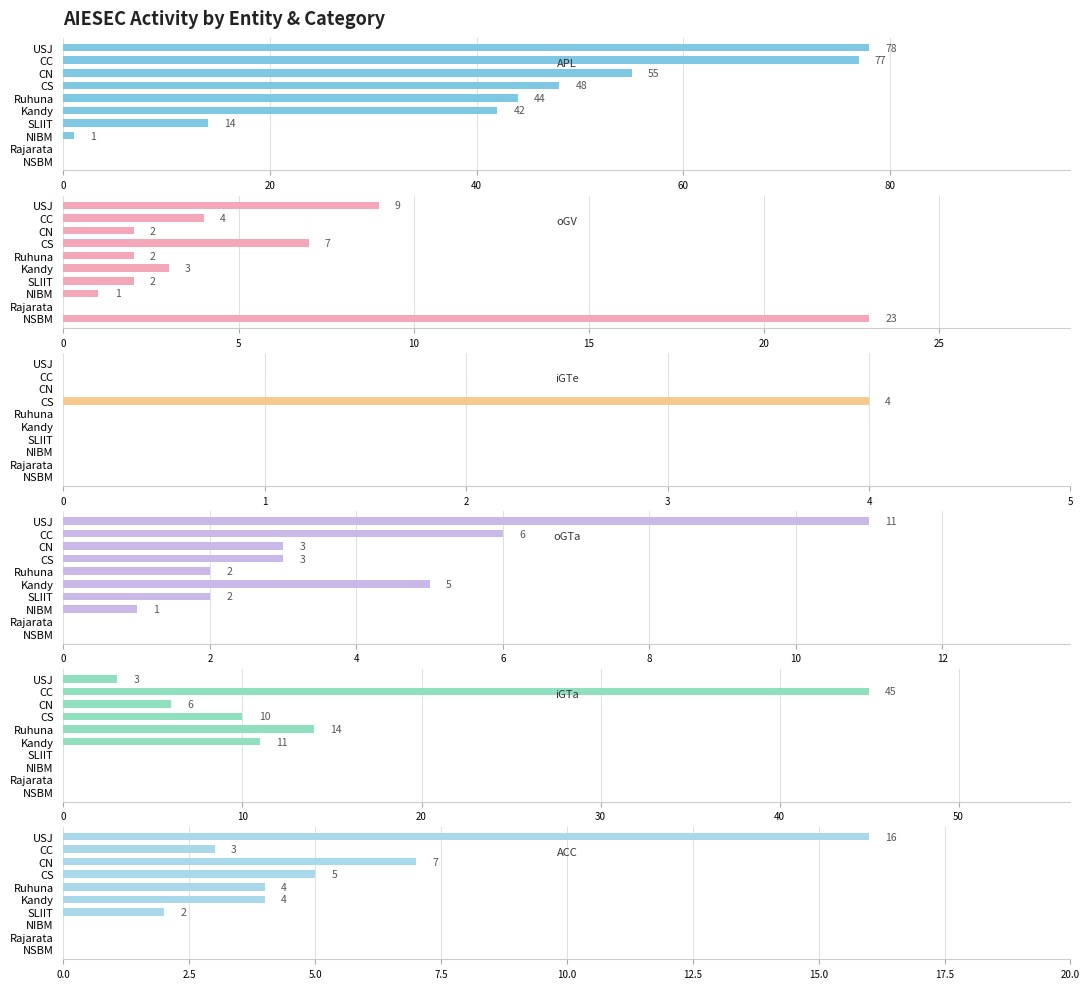

How many series are shown in this chart?

6